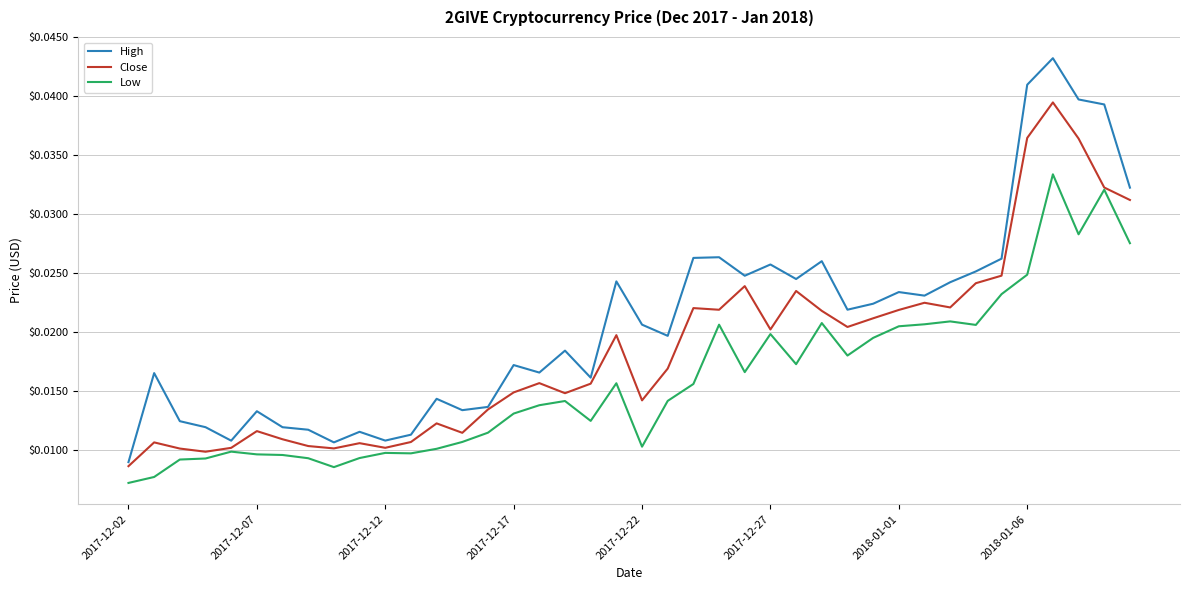

True or false: High and Low intersect in this chart.

False